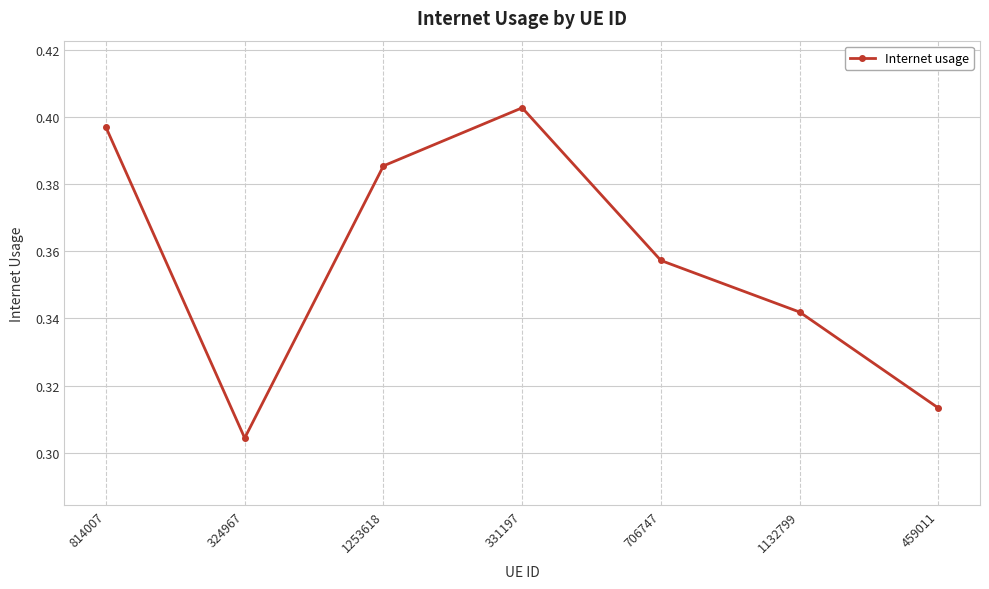

Rank the categories by value from highest to lowest.

331197, 814007, 1253618, 706747, 1132799, 459011, 324967